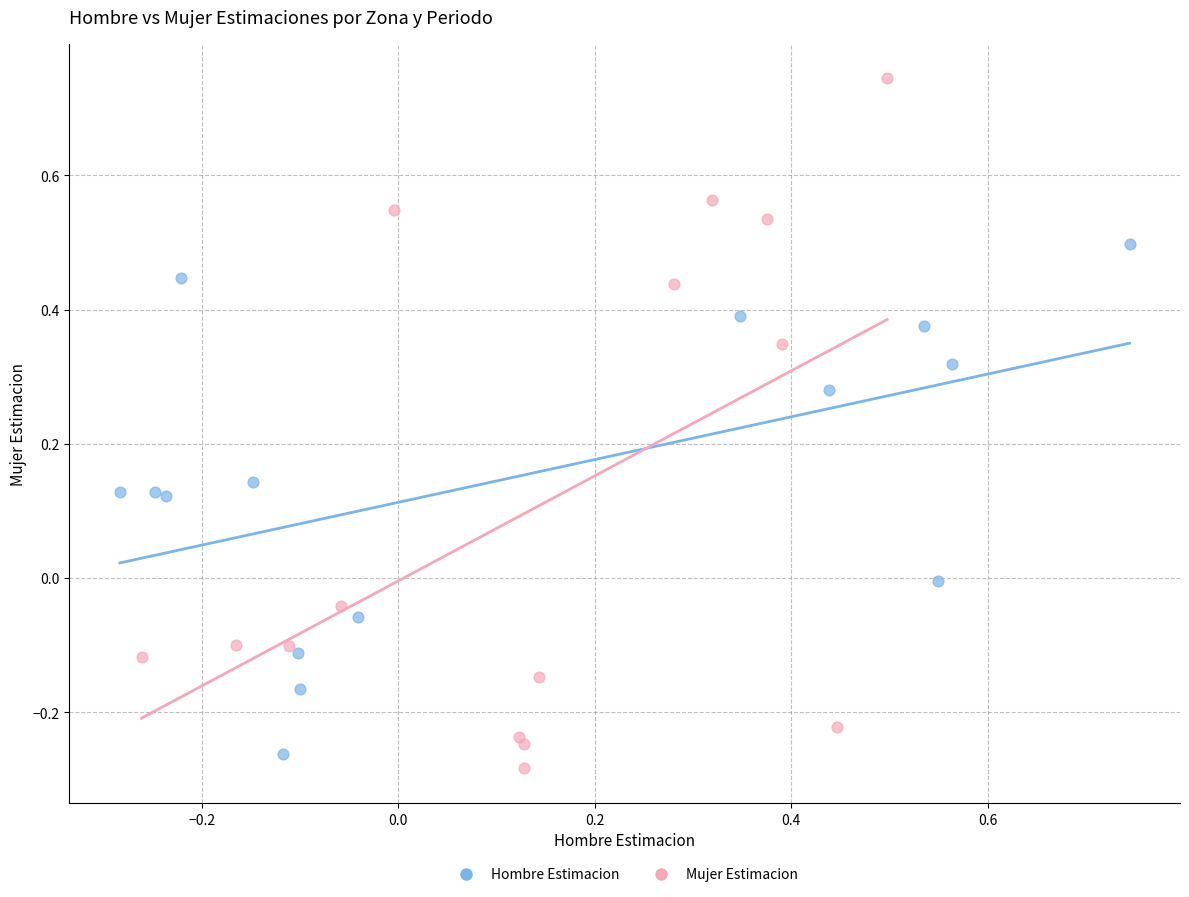

Which series has the widest spread of Y values?

Mujer Estimacion